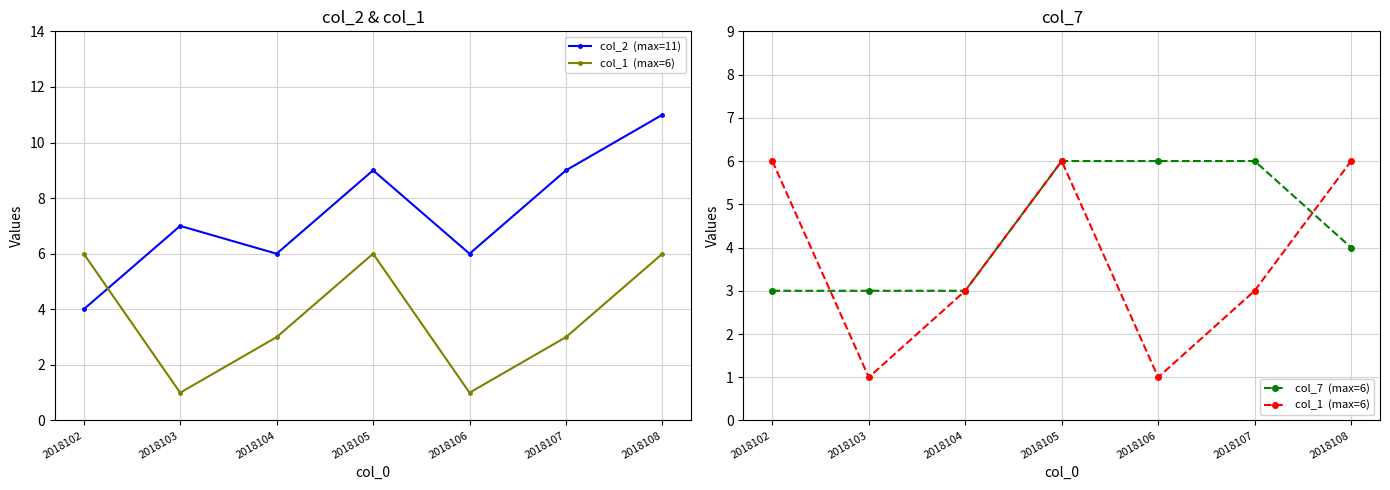

Does the chart have visible grid lines?

Yes